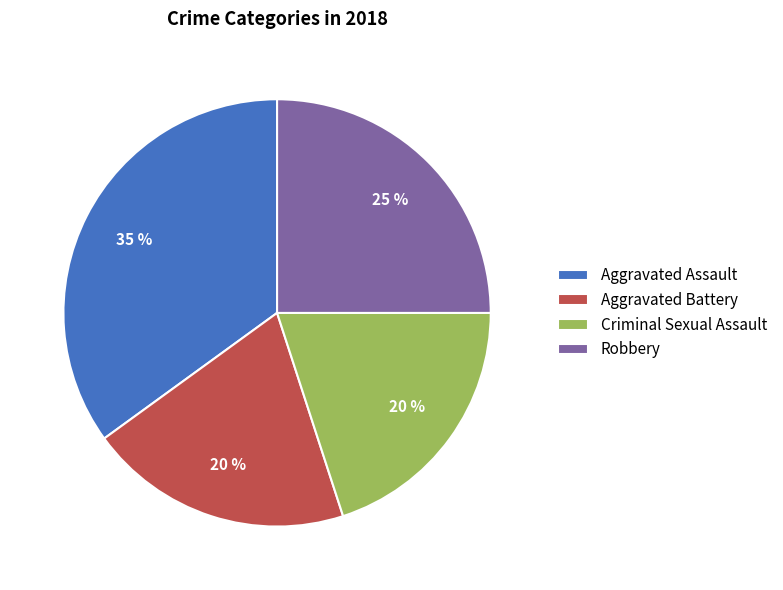

What is the largest slice in the pie chart?

Aggravated Assault